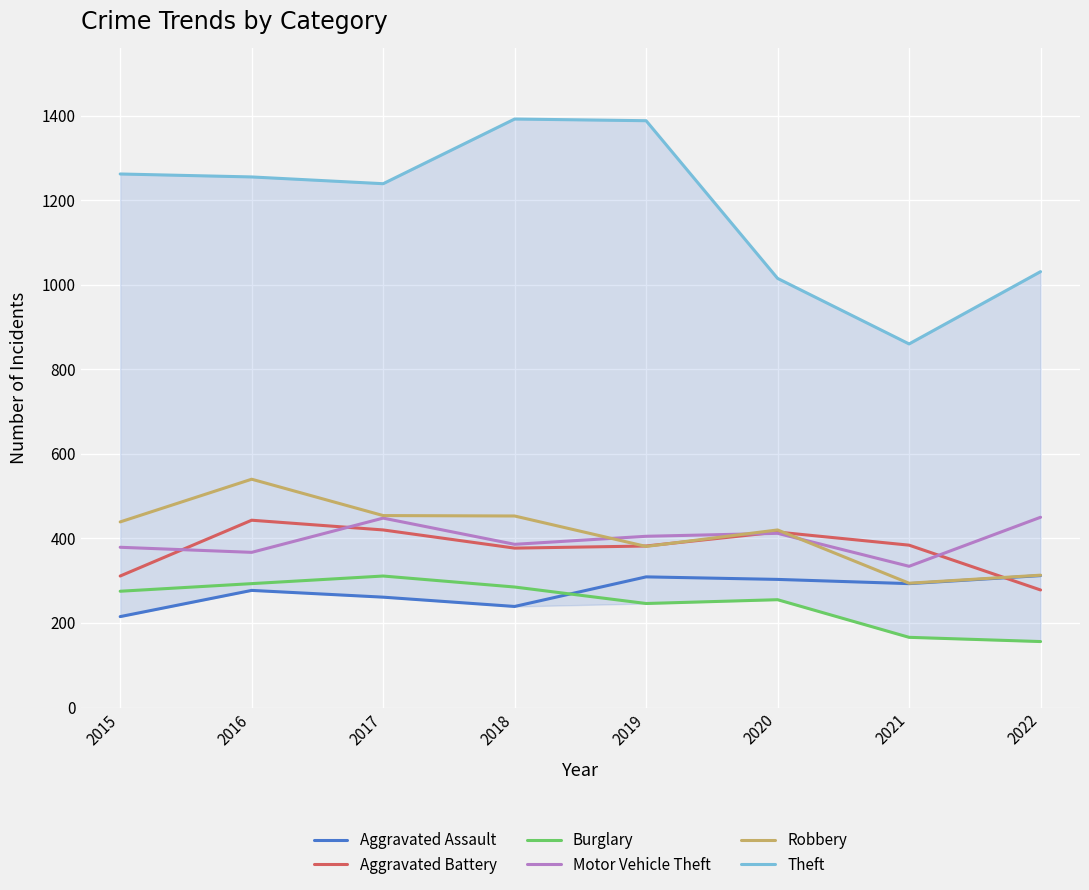

Does the chart display data point markers on the line(s)?

No